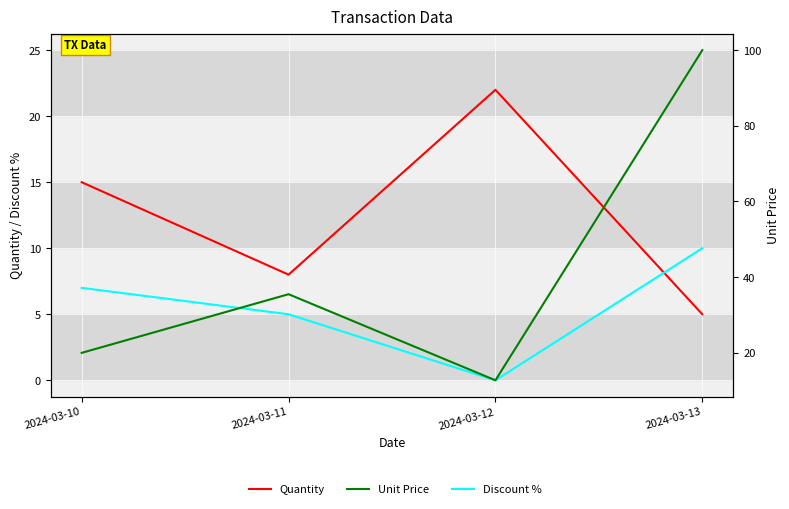

Is it true that Discount % equals 5.0 at 2024-03-11?

True